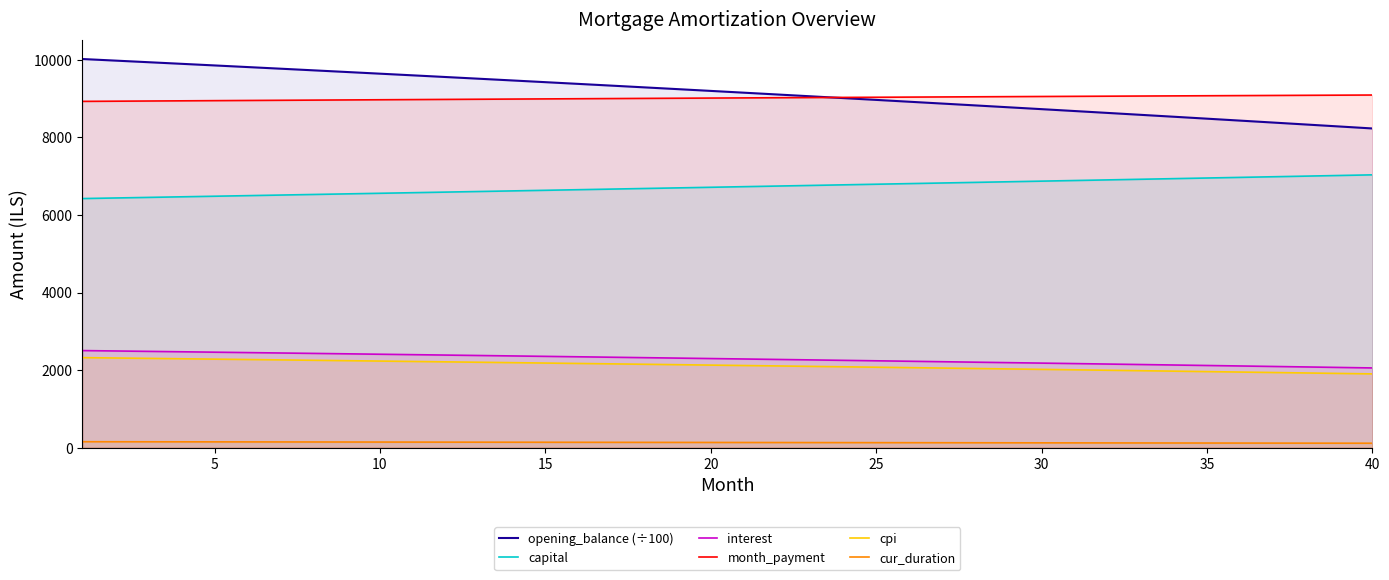

What is the difference between the highest and lowest values at 13?

9327.7